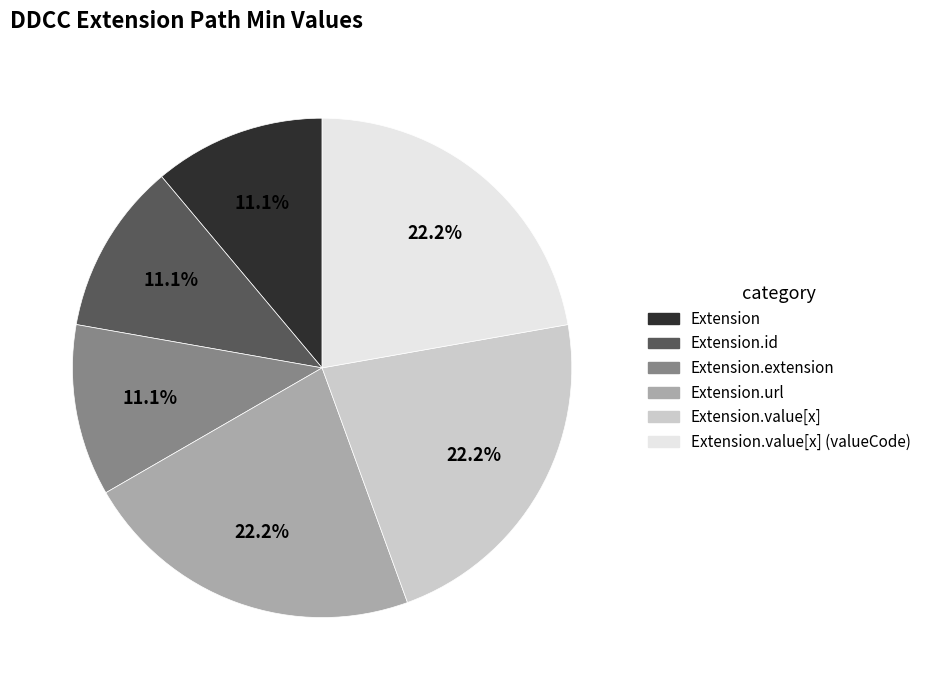

Is there a majority slice in this chart?

No